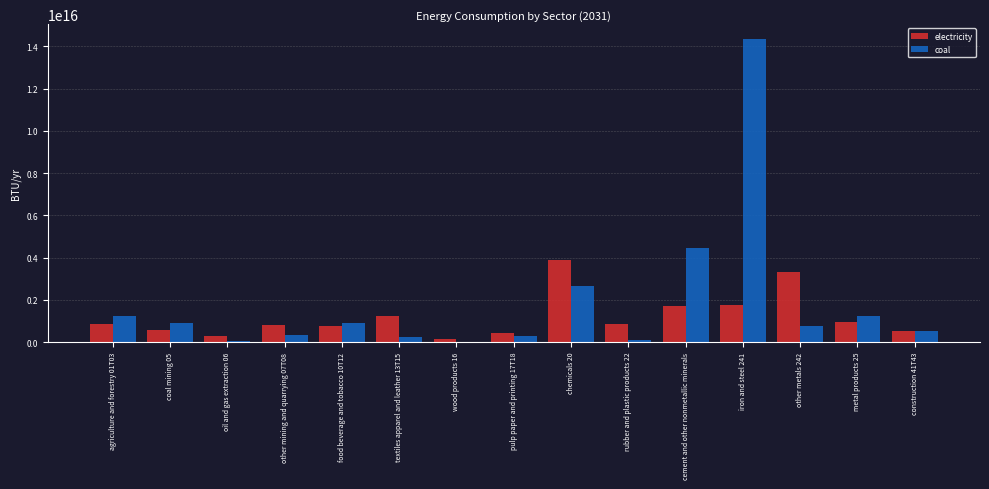

Which category has the highest value in the electricity series?

chemicals 20